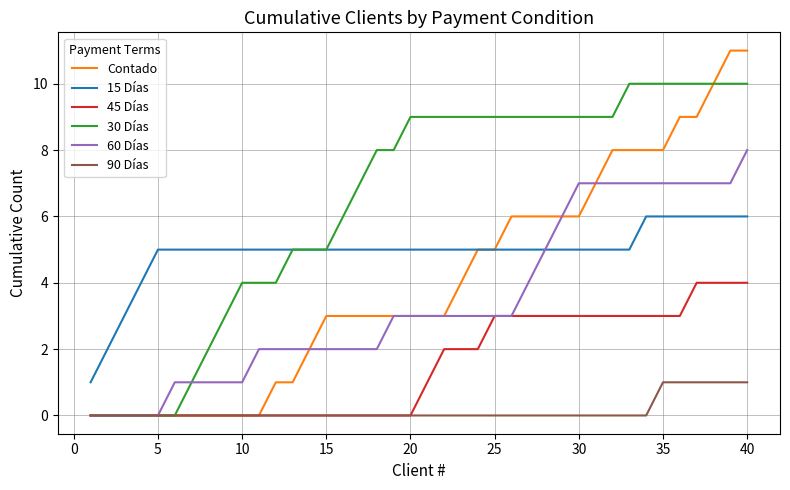

True or false: 90 Días and 15 Días intersect in this chart.

False